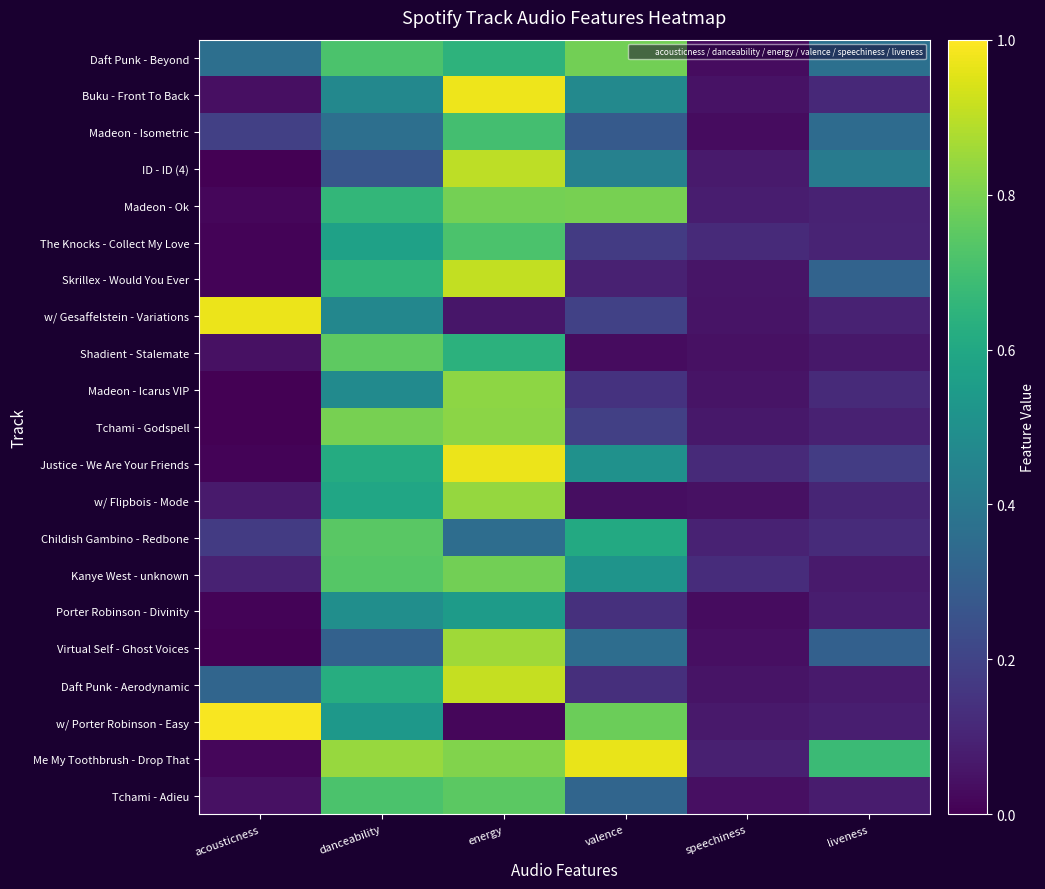

Which series changed the most between acousticness and liveness?

w/ Porter Robinson - Easy